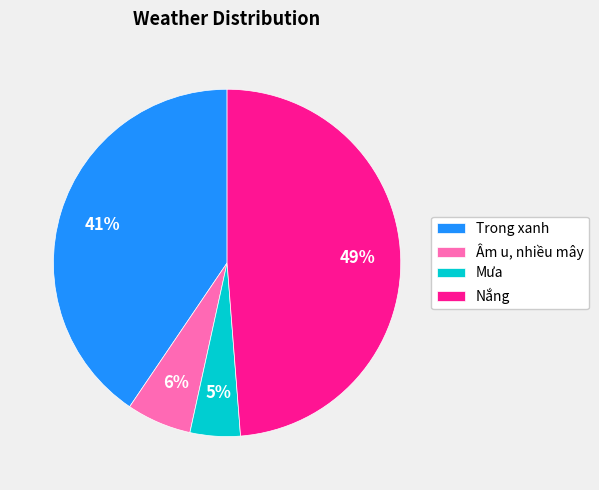

Is it true that Âm u, nhiều mây is 6% of the pie?

True